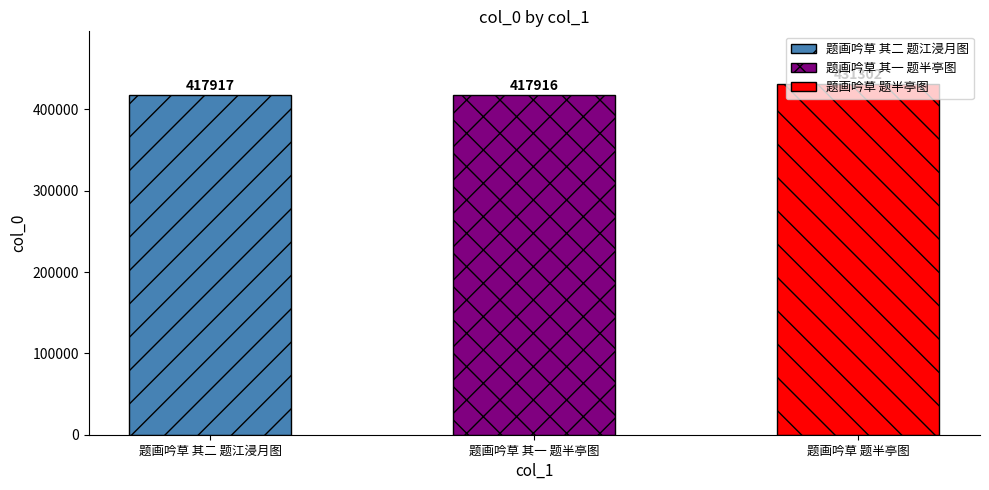

Reading left to right, transcribe all the data shown in this chart.

417917	417916	431302